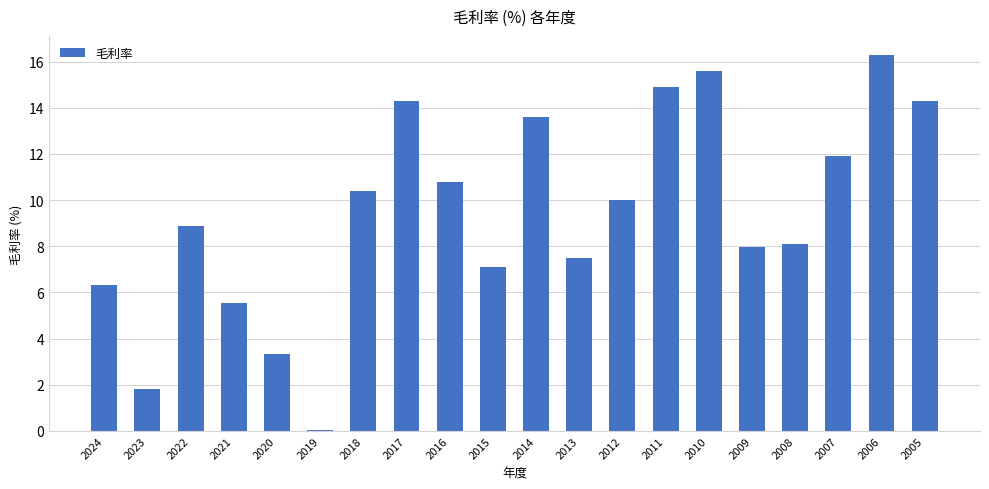

Which has a higher value, 2023 or 2019?

2023